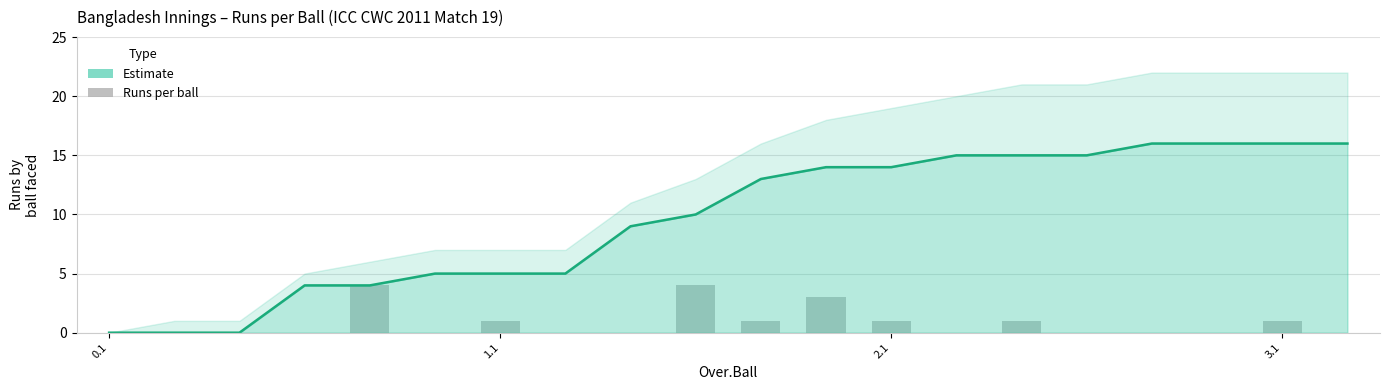

How many bars are there in total?

20